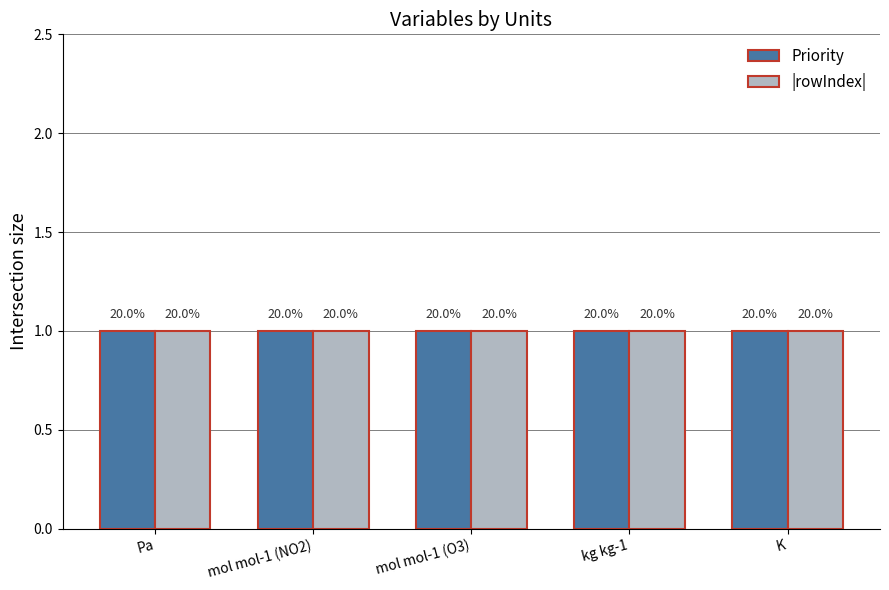

What is the greatest value displayed?

1